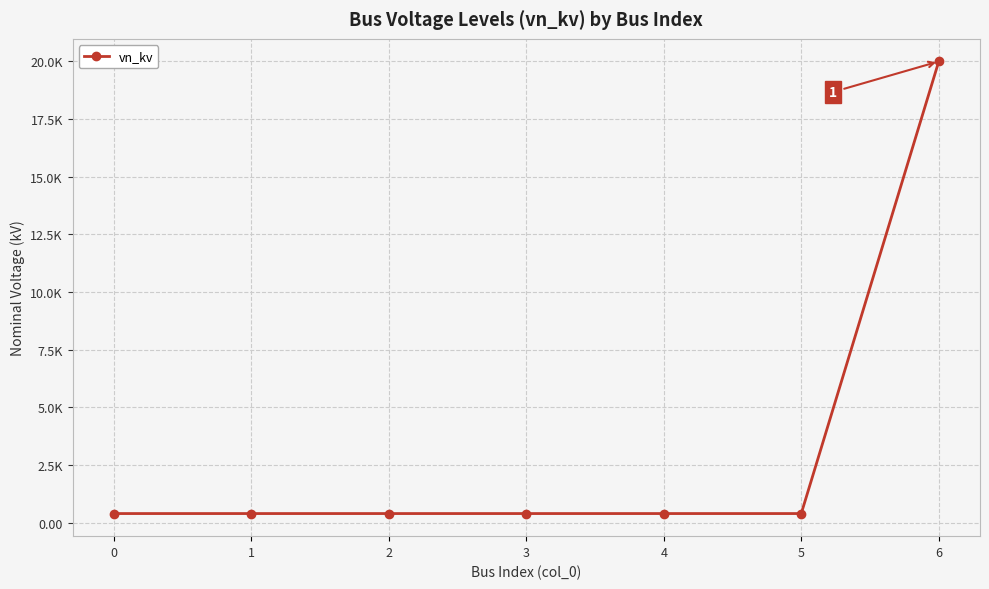

Reading left to right, transcribe all the data shown in this chart.

0.4	0.4	0.4	0.4	0.4	0.4	20.0